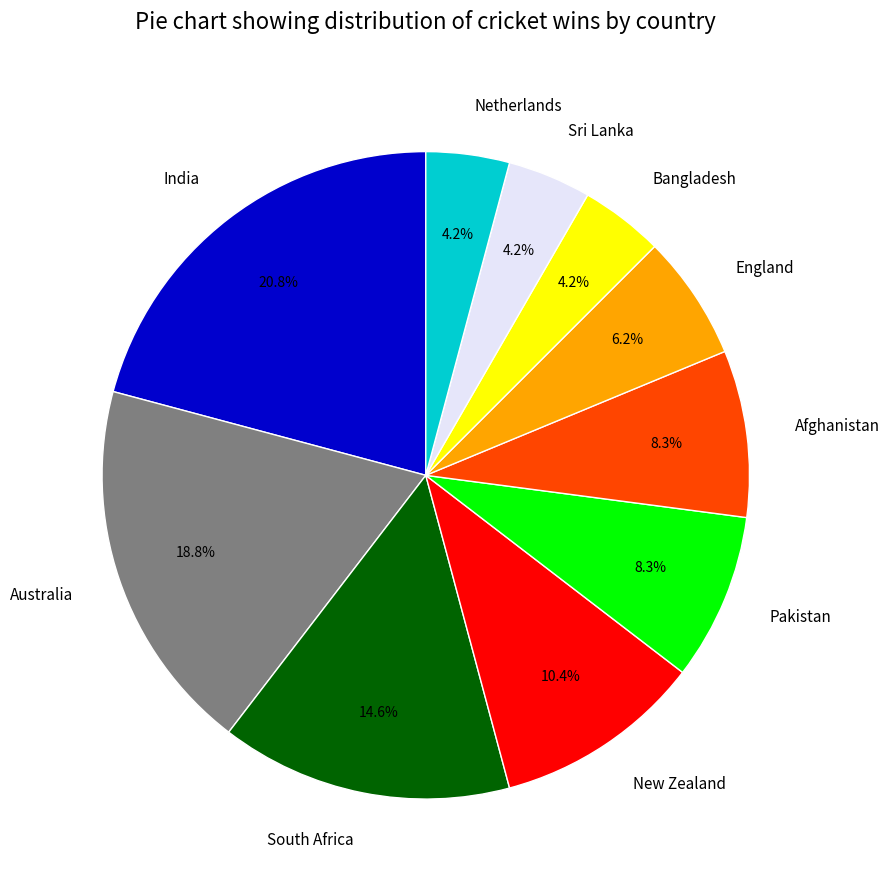

Is it true that New Zealand is 20% of the pie?

False